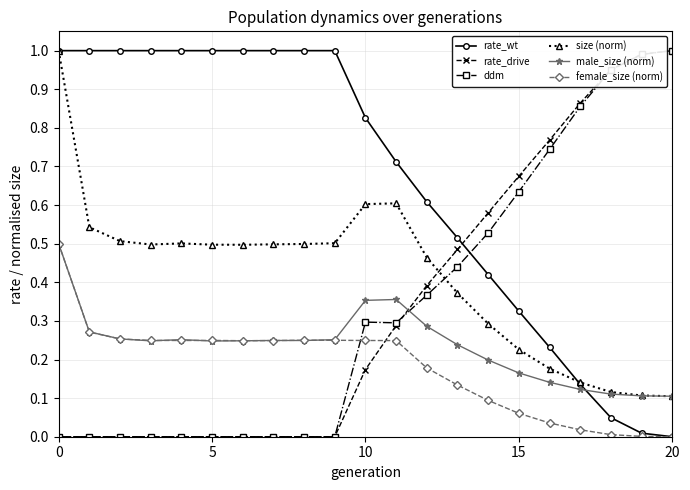

How many male_size (norm) values are between 0 and 1?

21